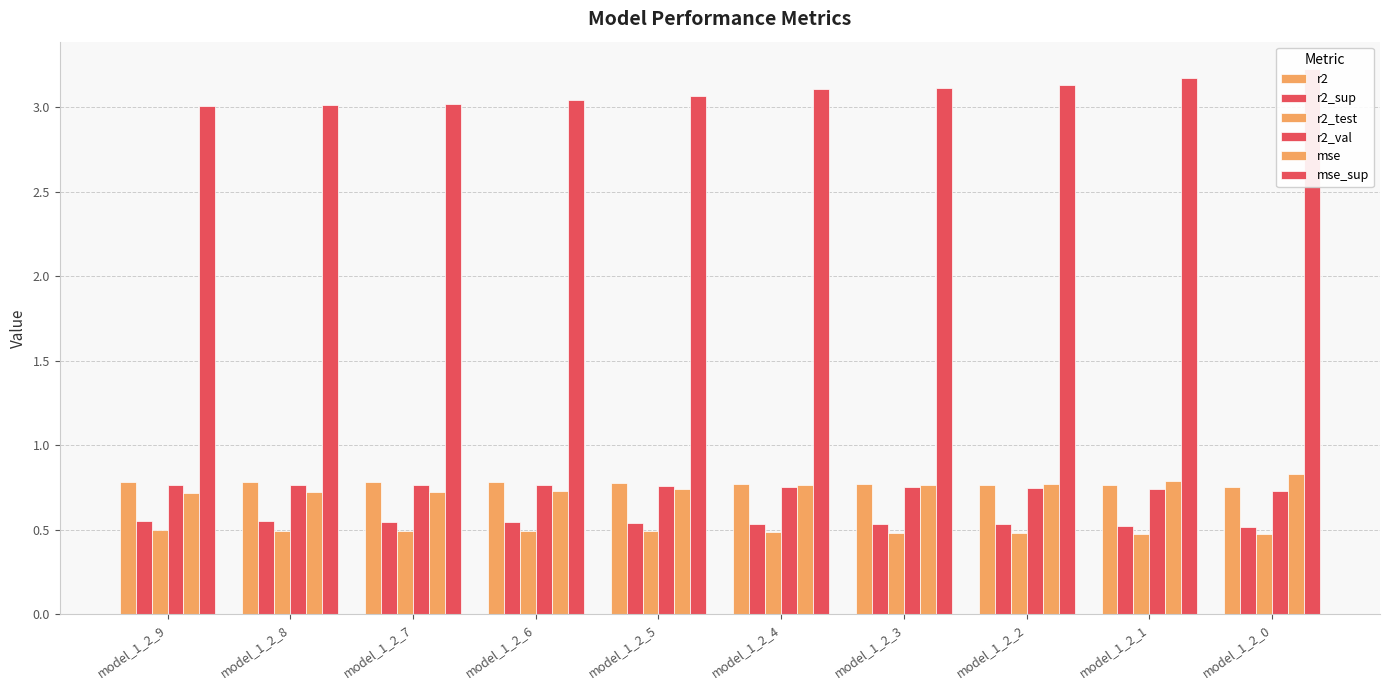

Which series changed the most between model_1_2_8 and model_1_2_6?

mse_sup